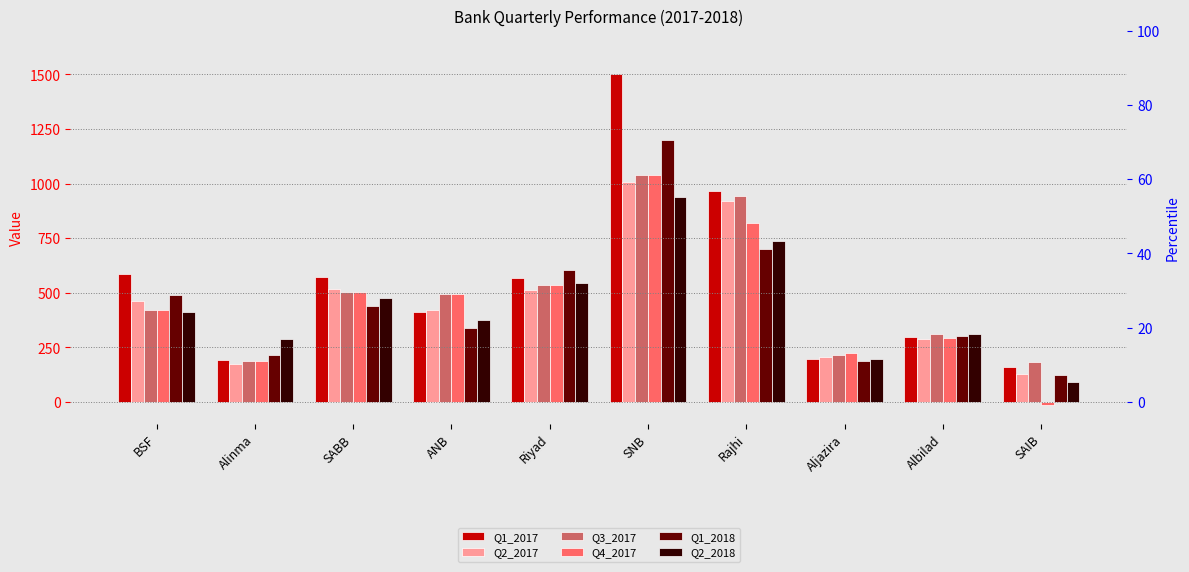

Where is Q4_2017 nearest to the value 511?

SABB